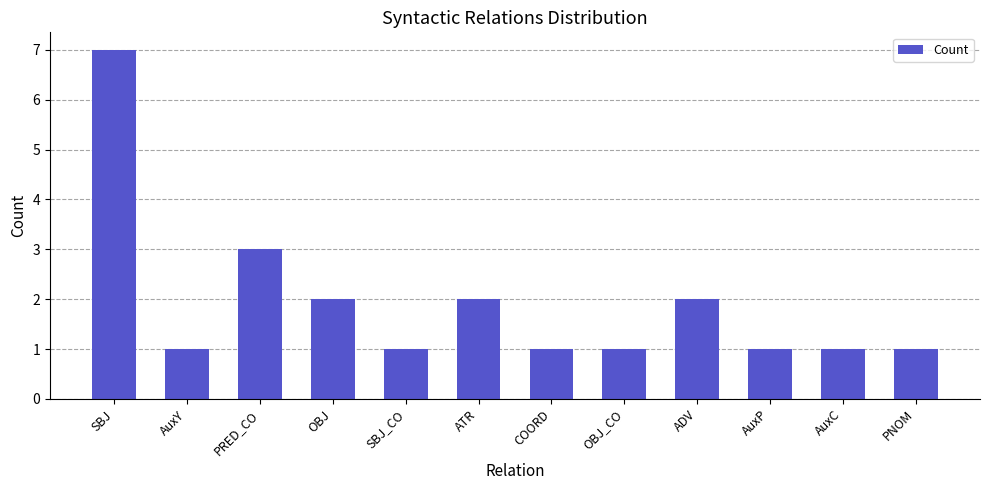

Count the values in the range 1 to 2.

10